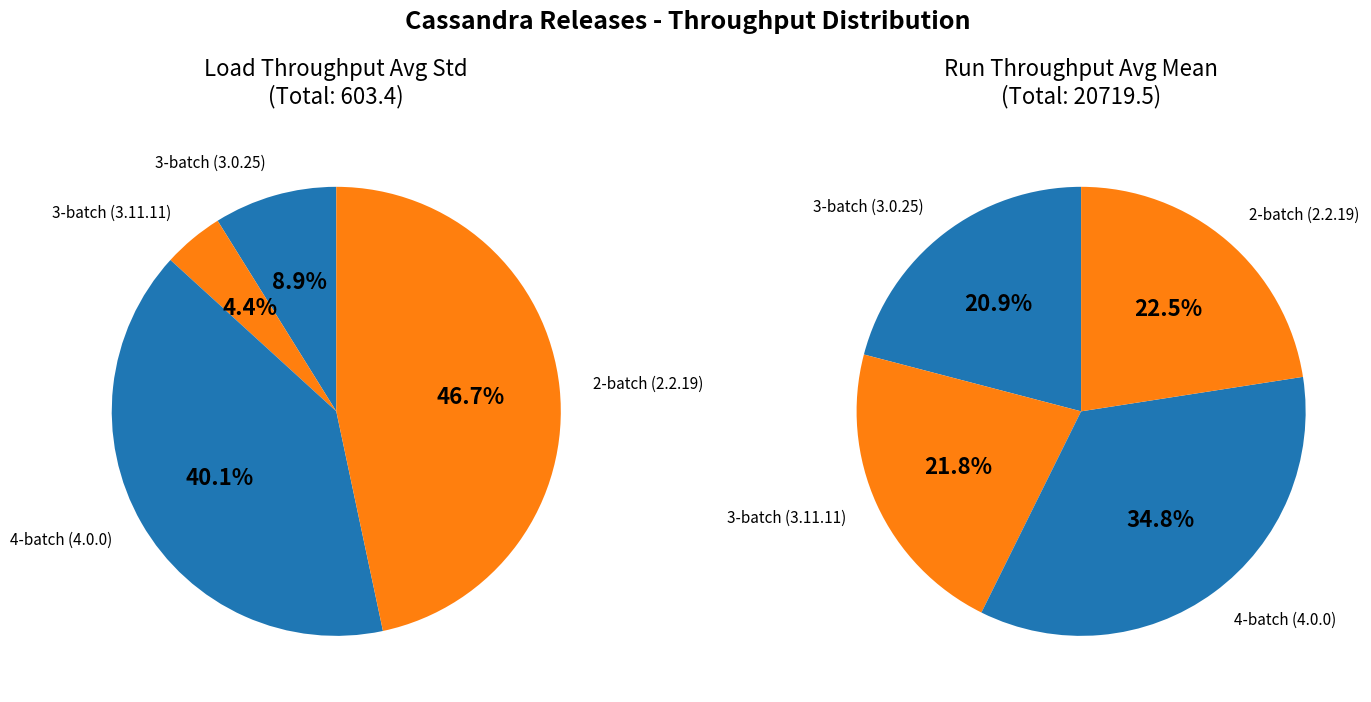

To the nearest percent, what is the difference between the largest and smallest slice percentages?

42%